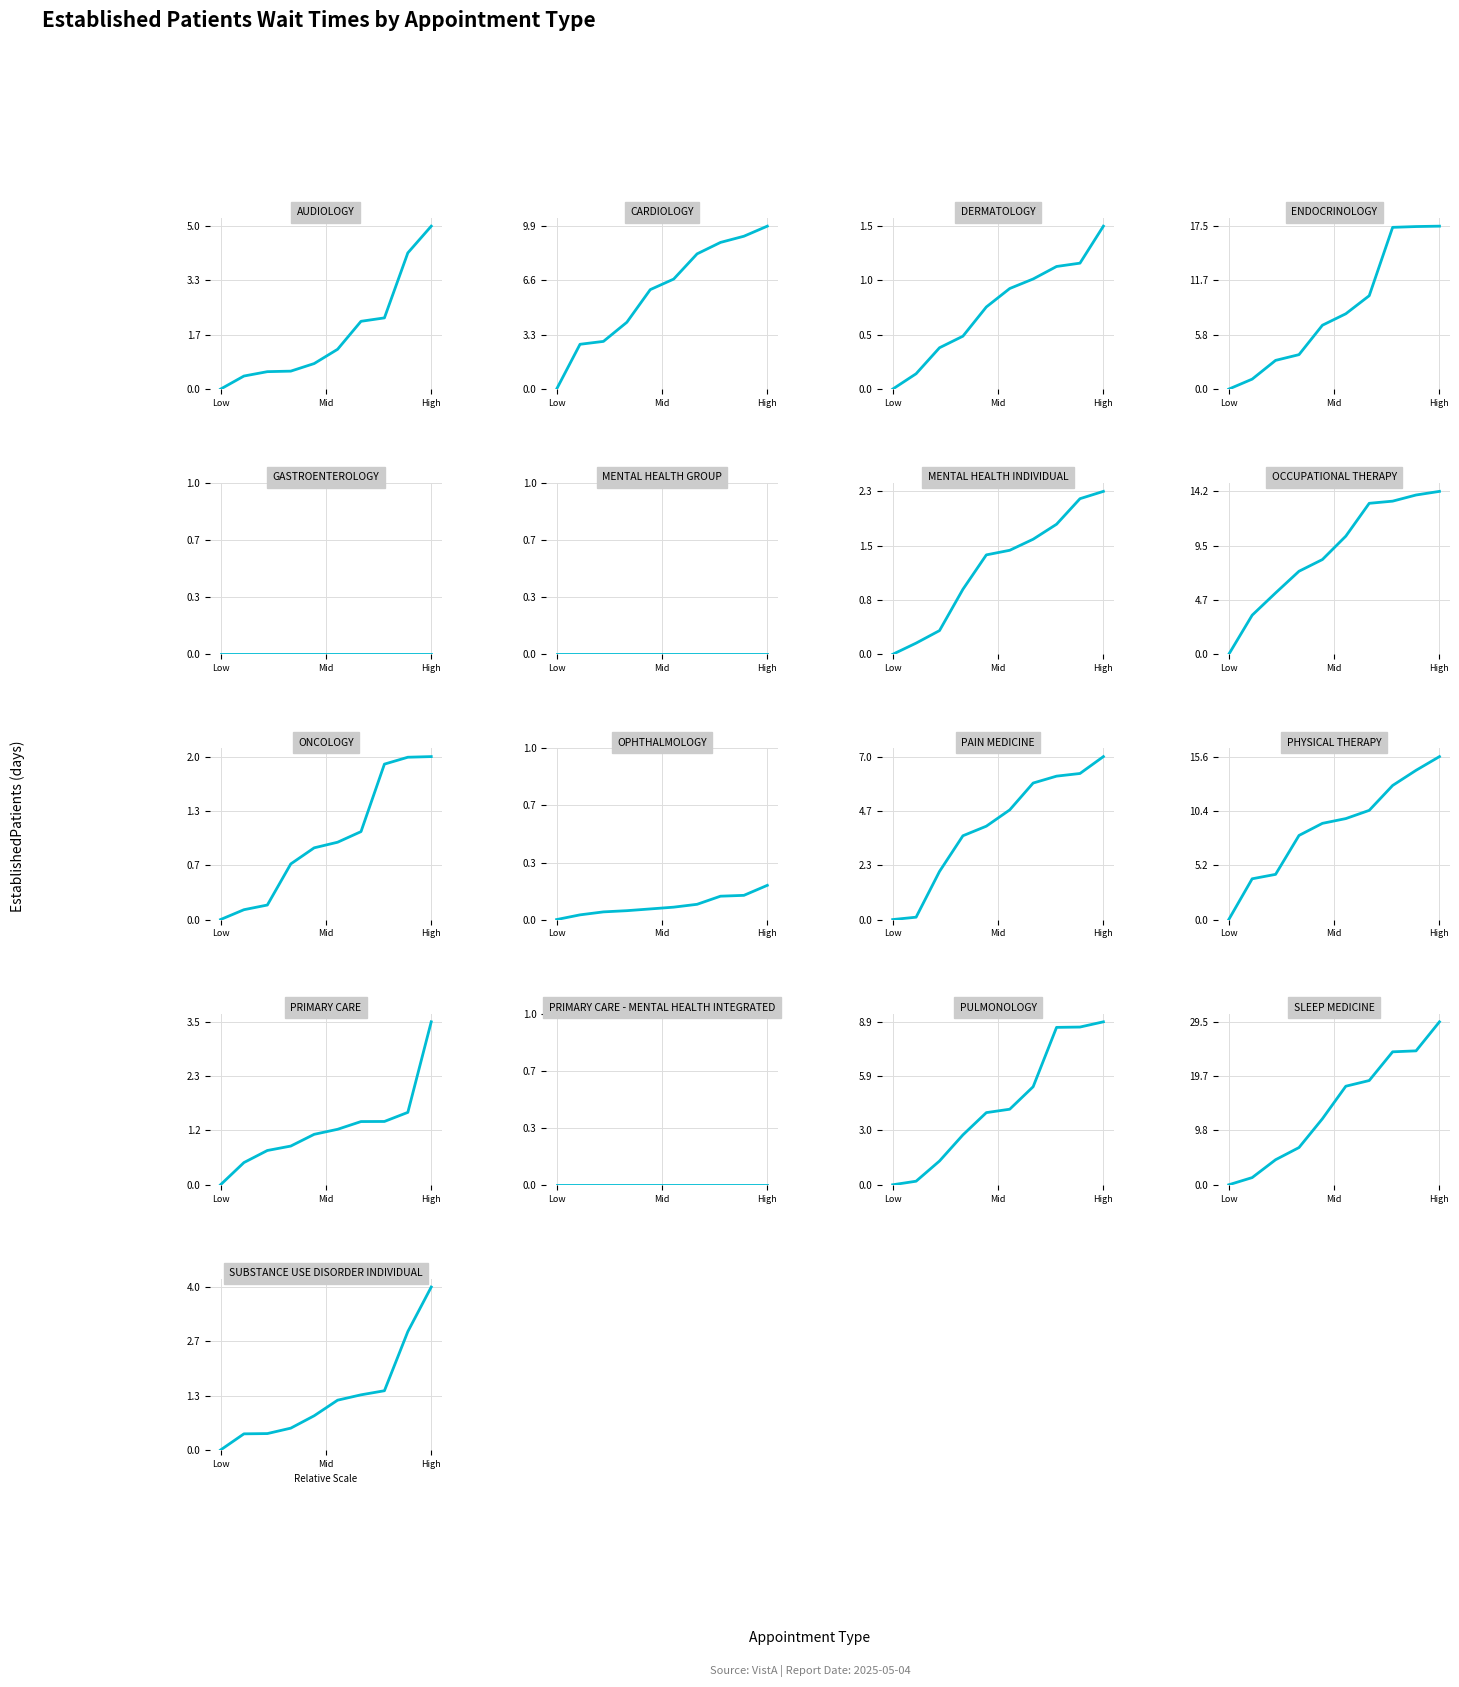

Reading left to right, what are all the values shown in this chart?

5.0	9.9	1.5	17.5	0.0	0.0	2.3	14.2	2.0	0.2	7.0	15.6	3.5	0.0	8.9	29.5	4.0